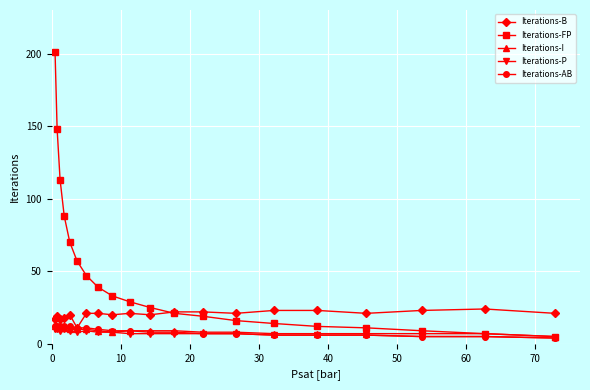

Which series has the largest total across all categories?

Iterations-FP